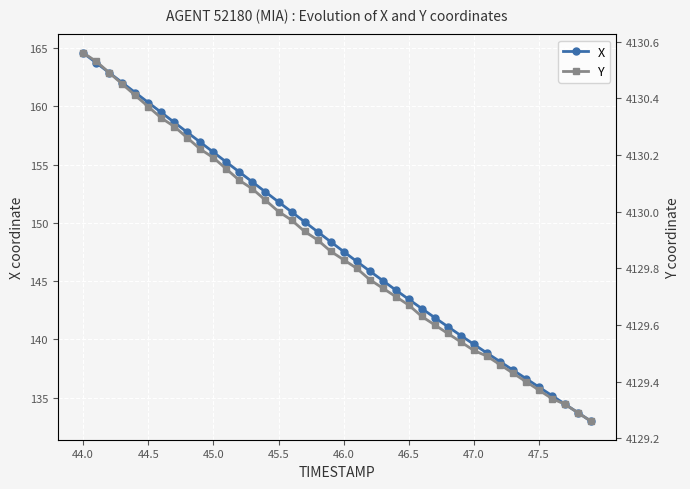

What is the difference between the second highest and second lowest values in the X series?

30.0